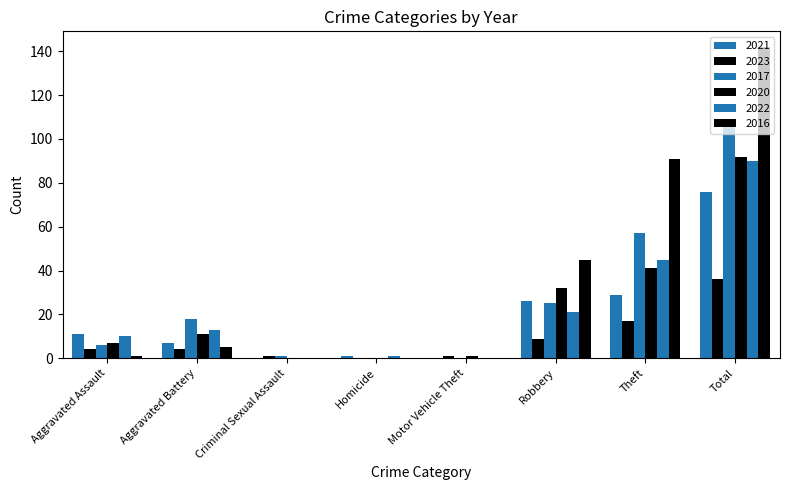

Which has a higher value, Homicide or Theft?

Theft